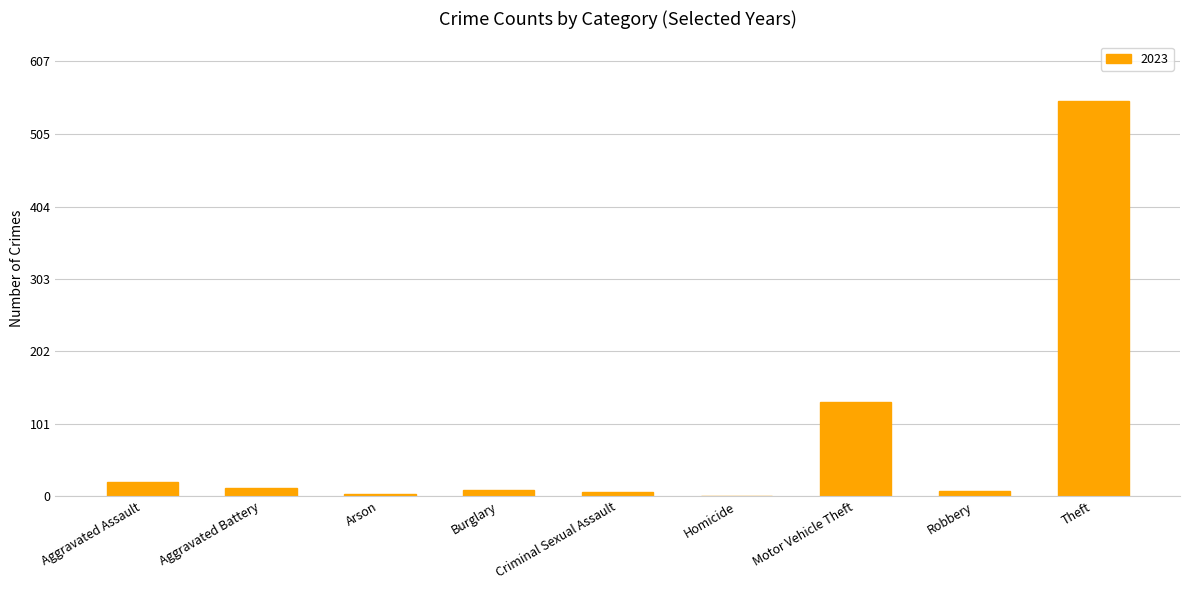

Is it true that the value at Motor Vehicle Theft is 50?

False